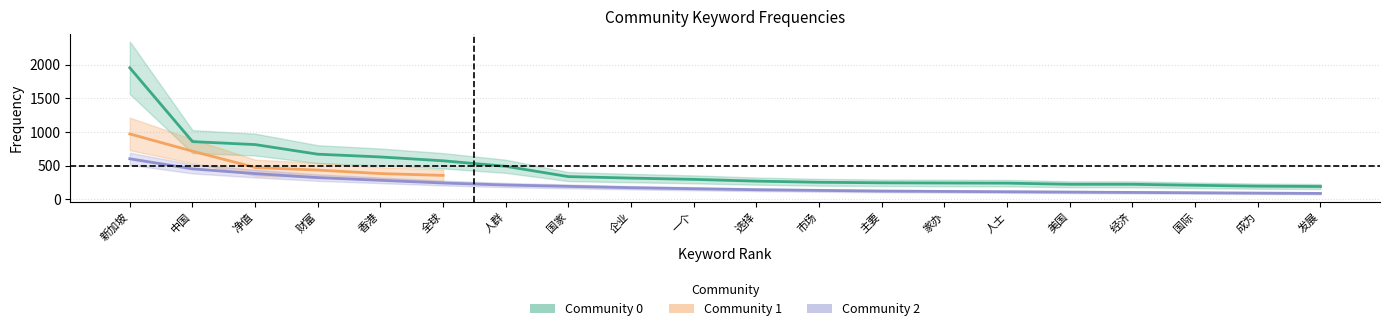

The Community 2 series shows 95 at 国际. True or false?

True